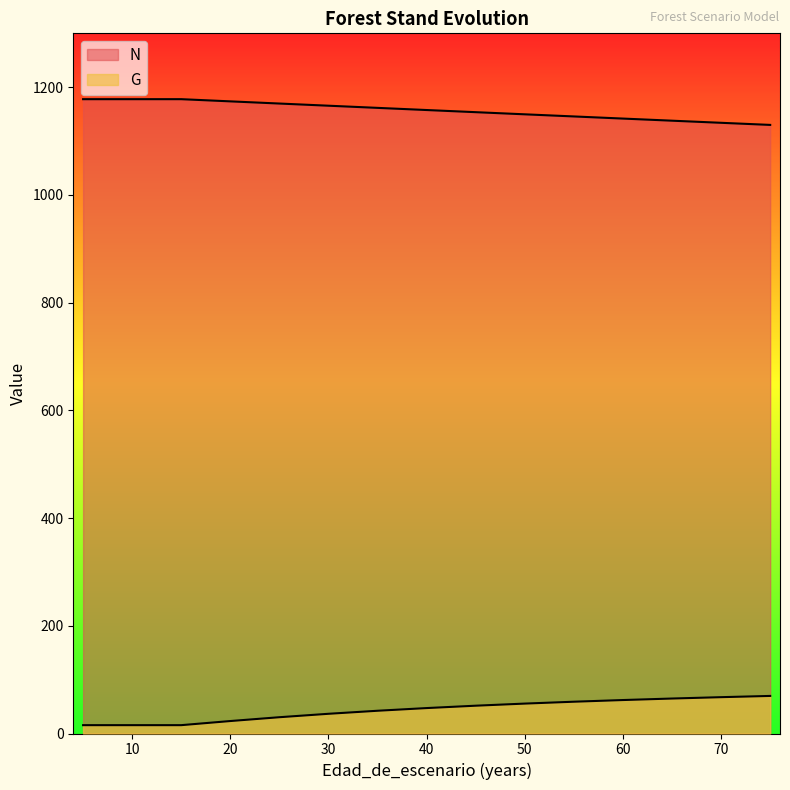

What is the minimum value for N?

1130.0